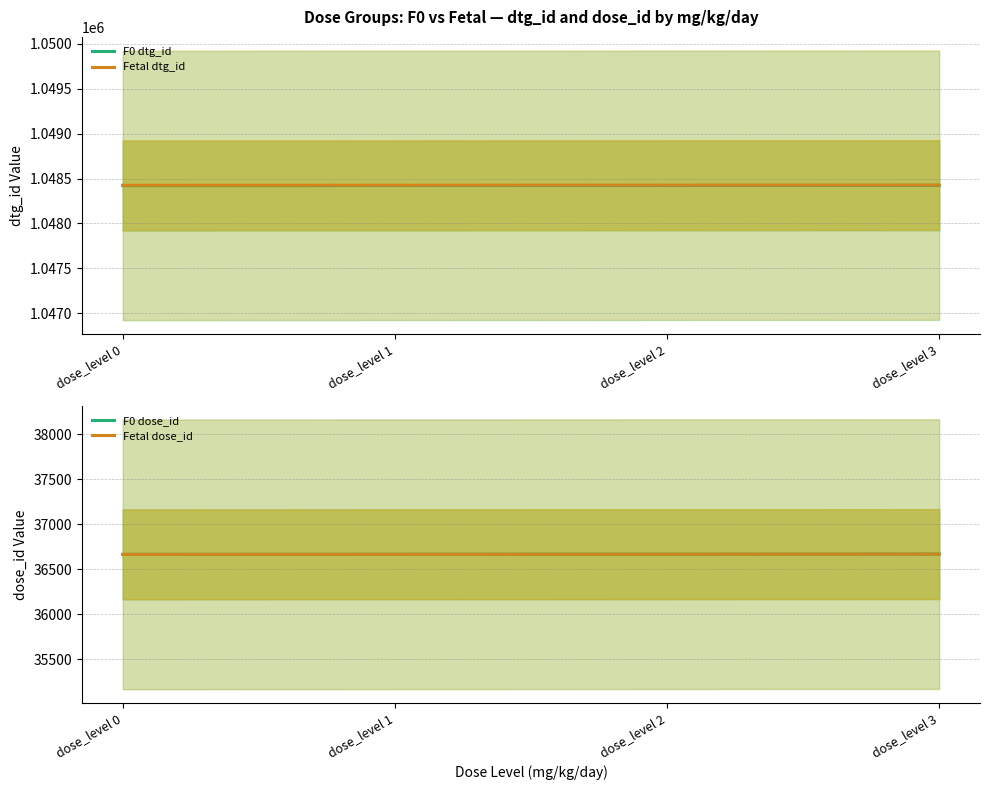

True or false: Fetal dtg_id has more than 0 points higher than both neighbors.

False